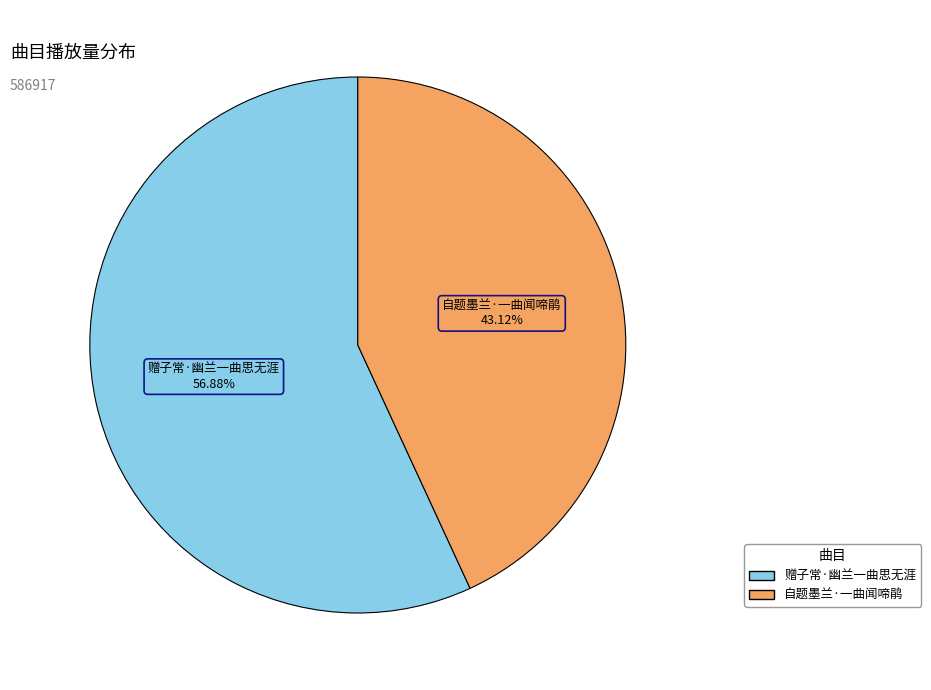

How many slices are in this pie chart?

2